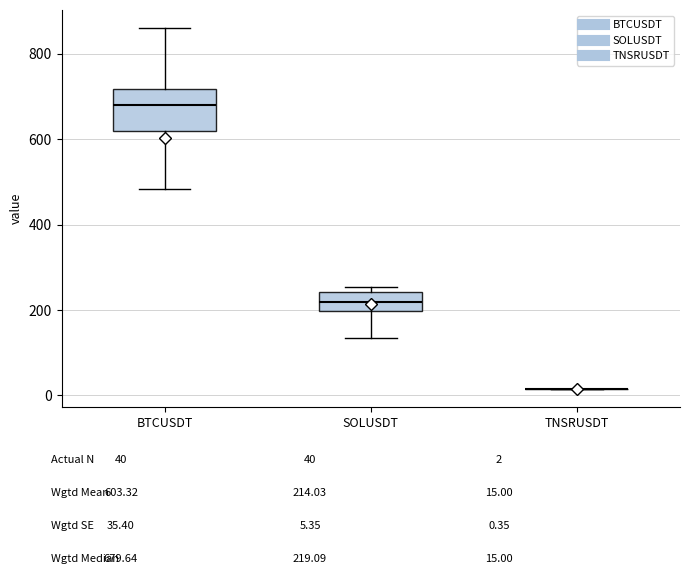

Which box is the tallest, from its lower edge to its upper edge?

BTCUSDT